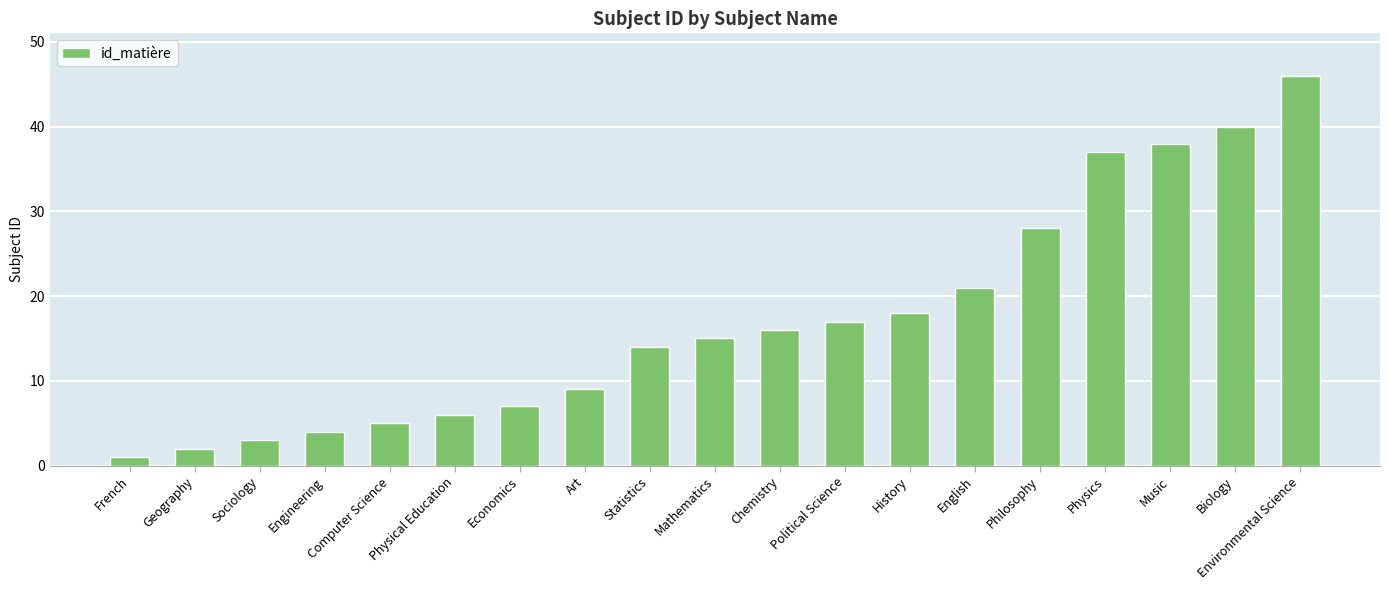

Rank the categories by value from lowest to highest.

French, Geography, Sociology, Engineering, Computer Science, Physical Education, Economics, Art, Statistics, Mathematics, Chemistry, Political Science, History, English, Philosophy, Physics, Music, Biology, Environmental Science